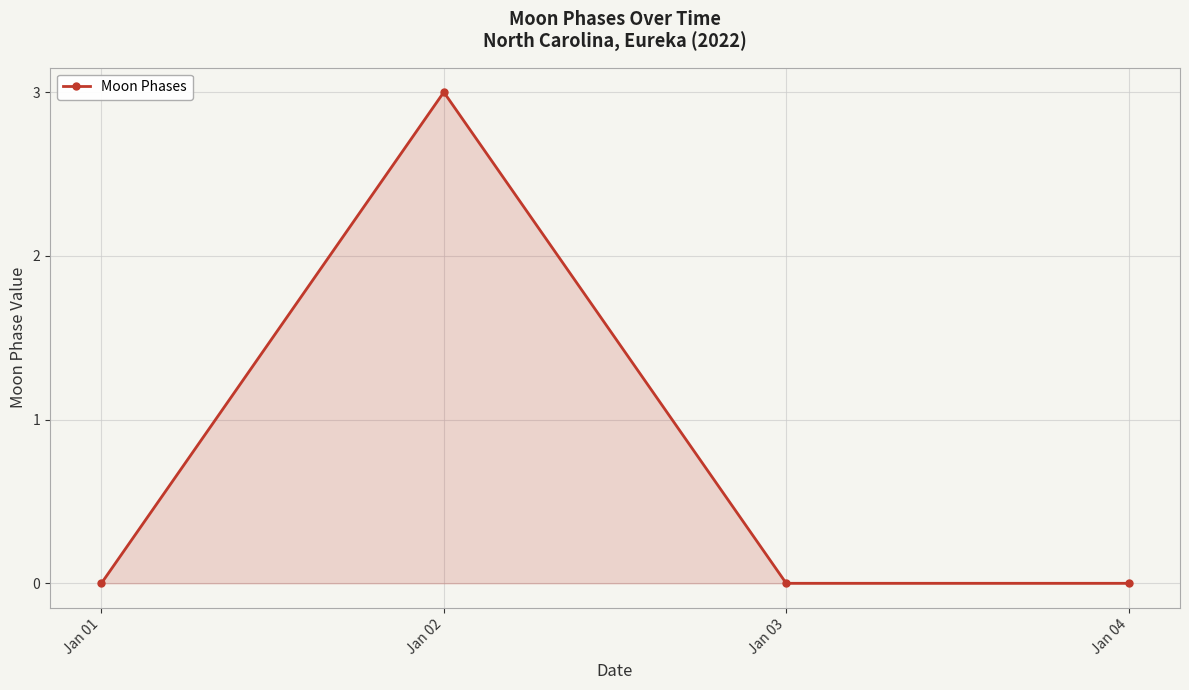

Reading left to right, extract all data points from this chart.

0	3	0	0